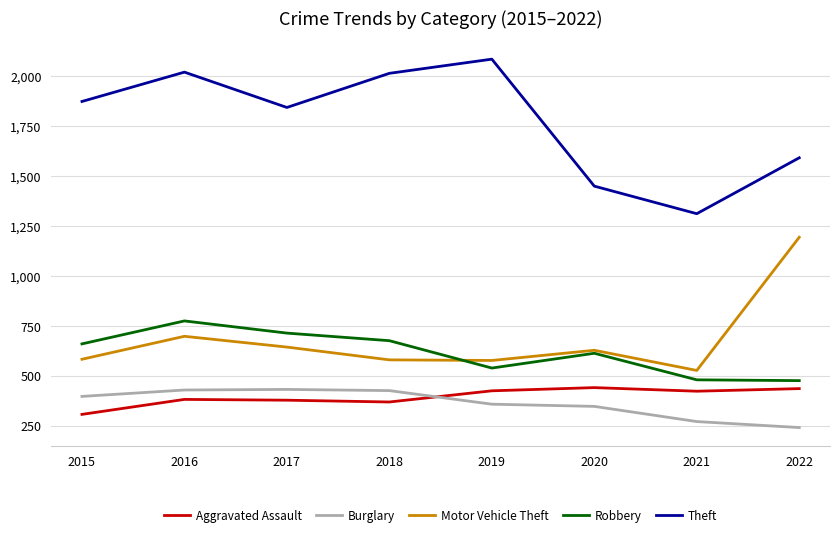

In Robbery, how many points are lower than both neighbors (excluding endpoints)?

1